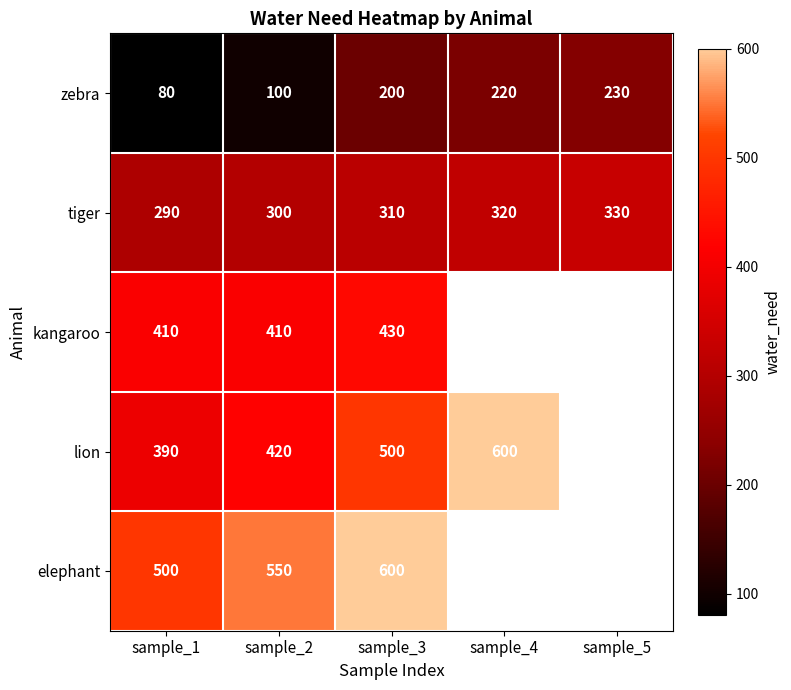

The tiger series shows 60.1 at sample_2. True or false?

False